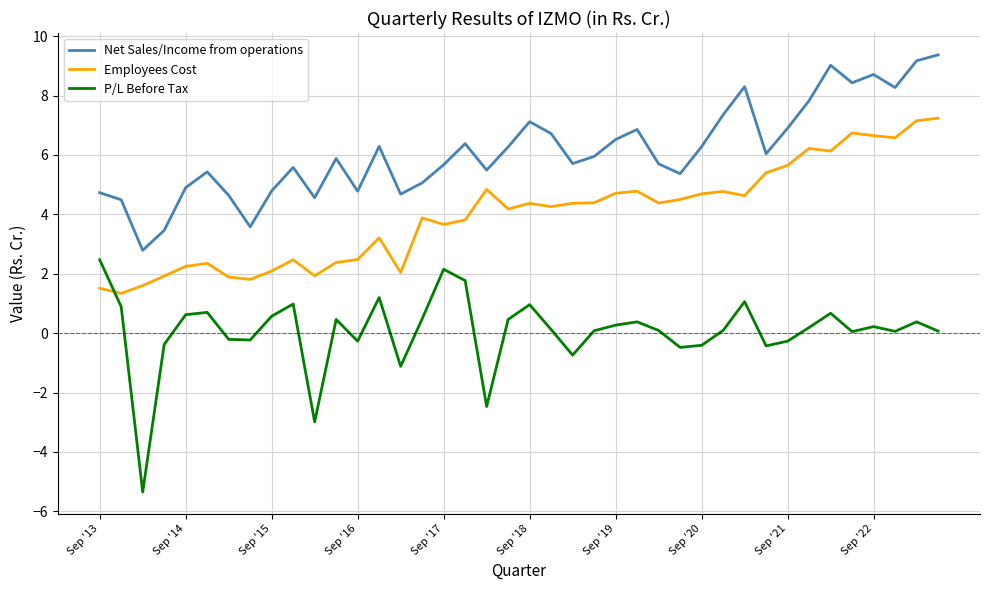

Rank the series by their average value, from lowest to highest.

P/L Before Tax, Employees Cost, Net Sales/Income from operations